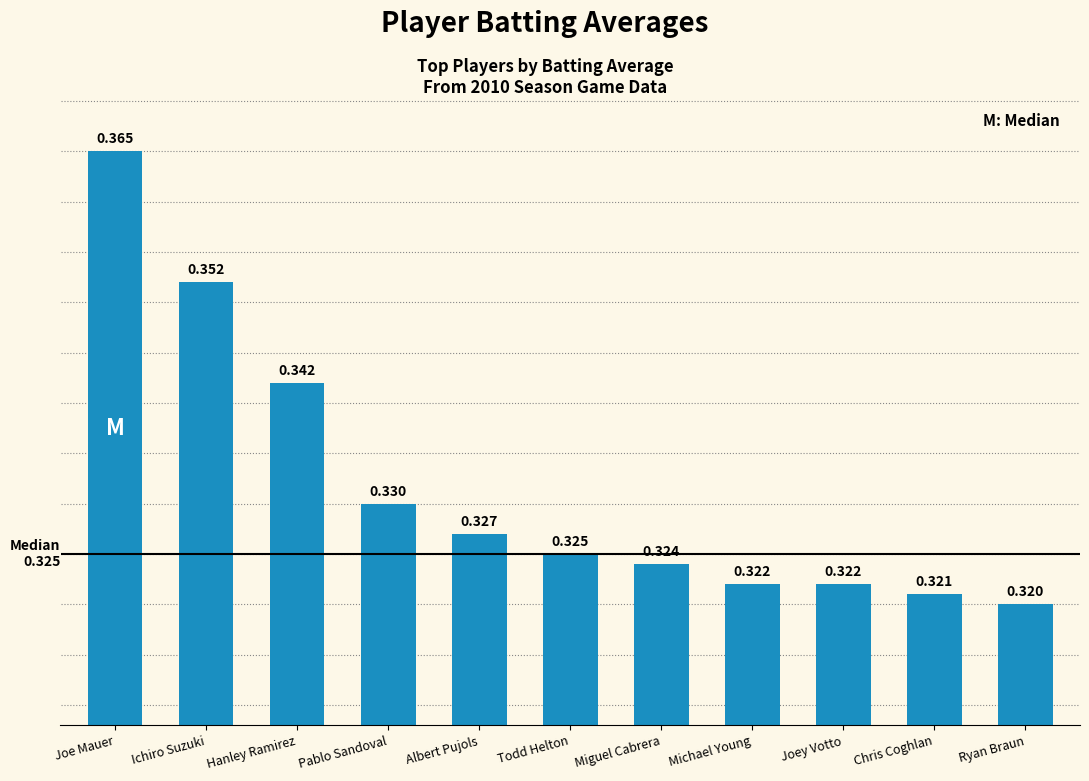

How many values are between 0 and 1?

11